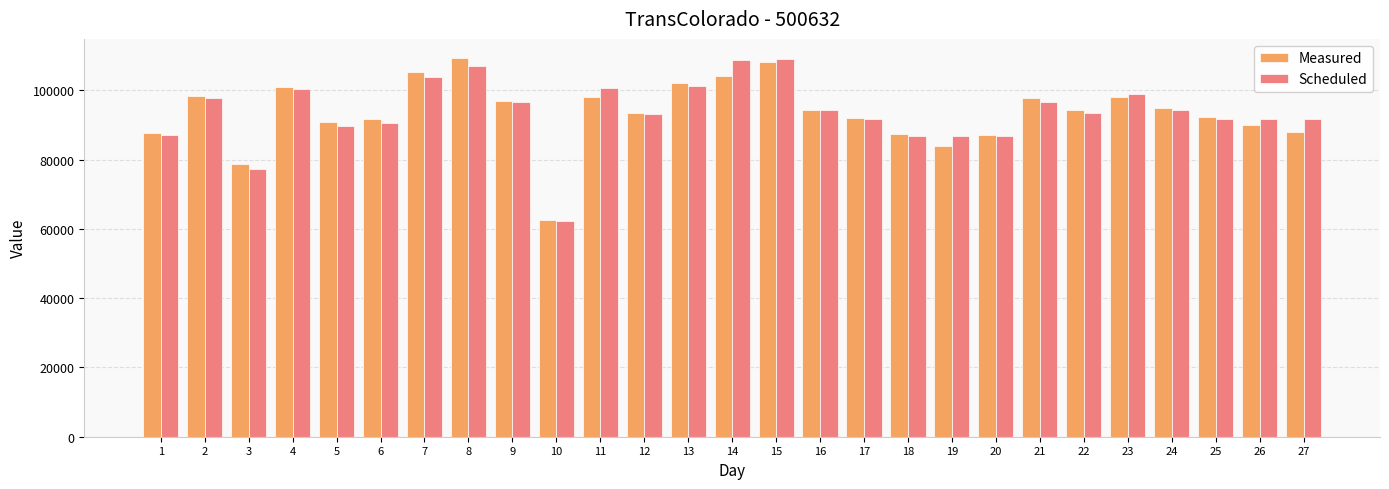

Read the Scheduled value at 14, to the nearest 10.

108640